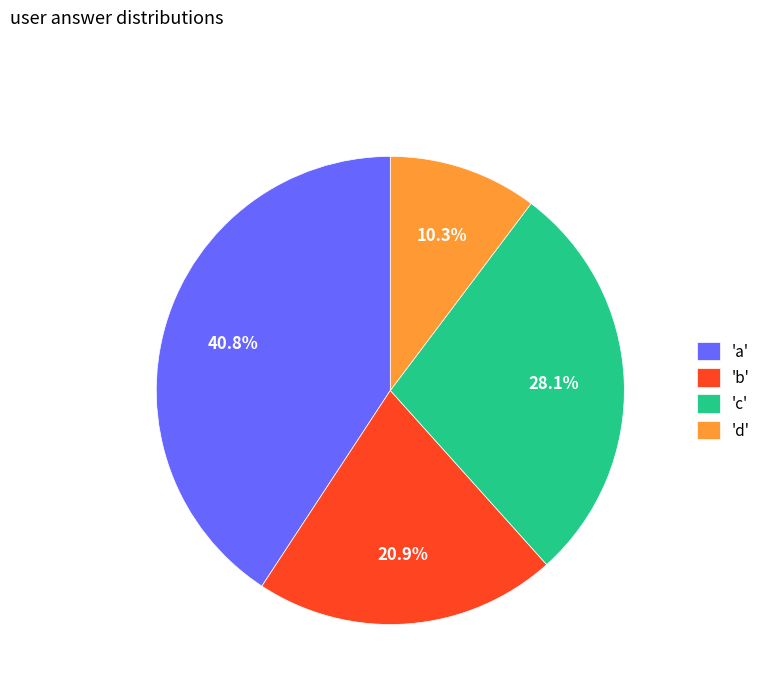

Which slice is the smallest?

'd'